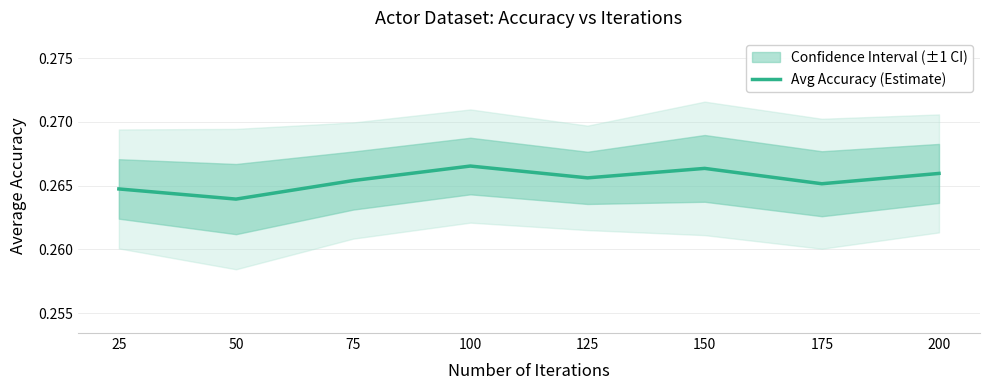

What is the value of the 6th point from the left?

0.3